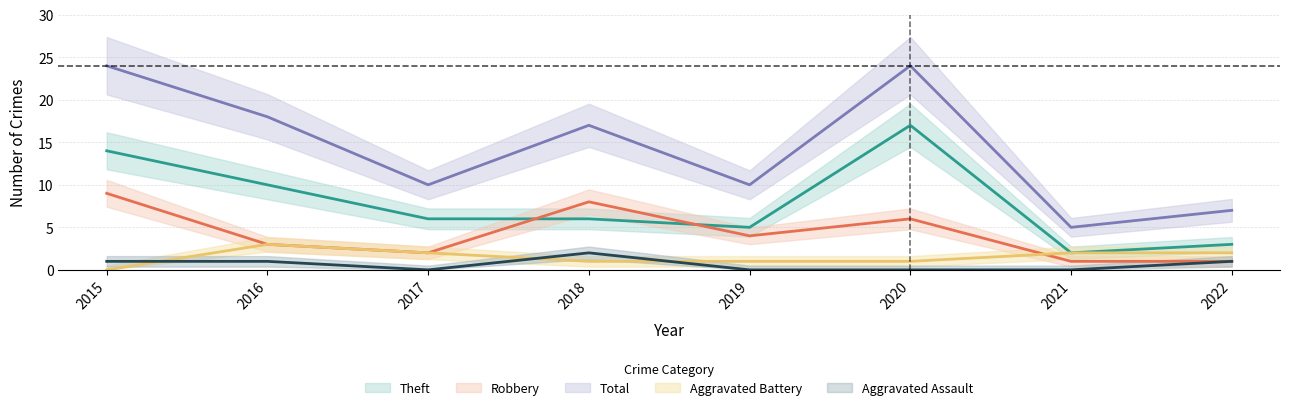

The value of Robbery at 2018 is 8. True or false?

True